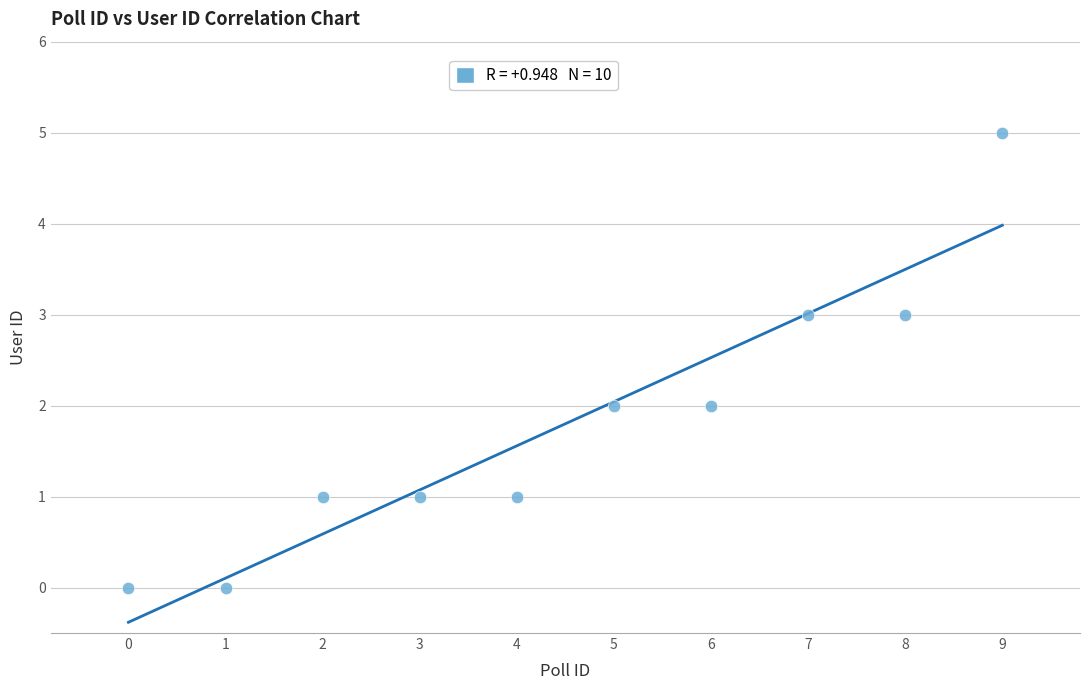

What is the range of Y values (max minus min)?

5